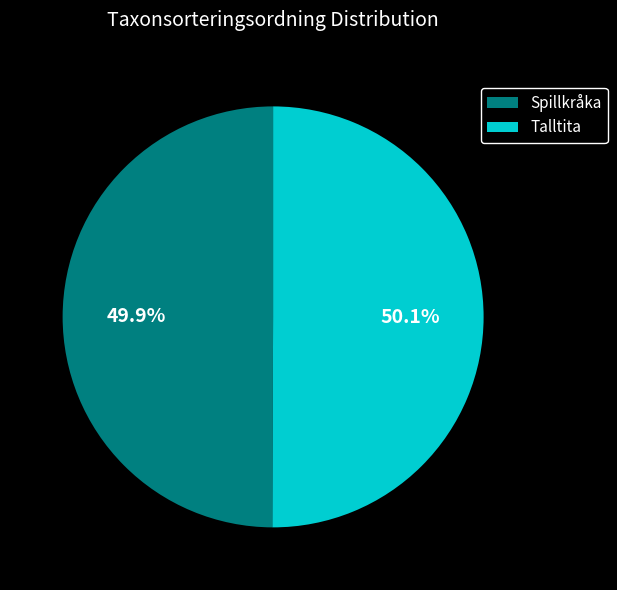

Is the sum of Spillkråka and Talltita greater than half?

Yes